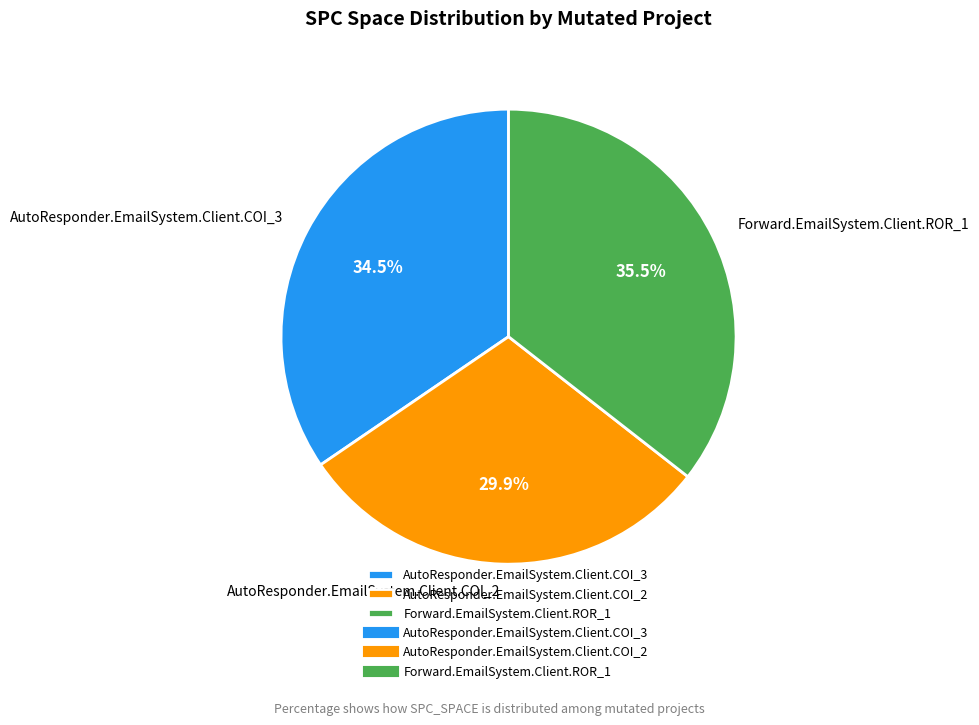

Do AutoResponder.EmailSystem.Client.COI_3 and AutoResponder.EmailSystem.Client.COI_2 together represent more than half of the pie?

Yes